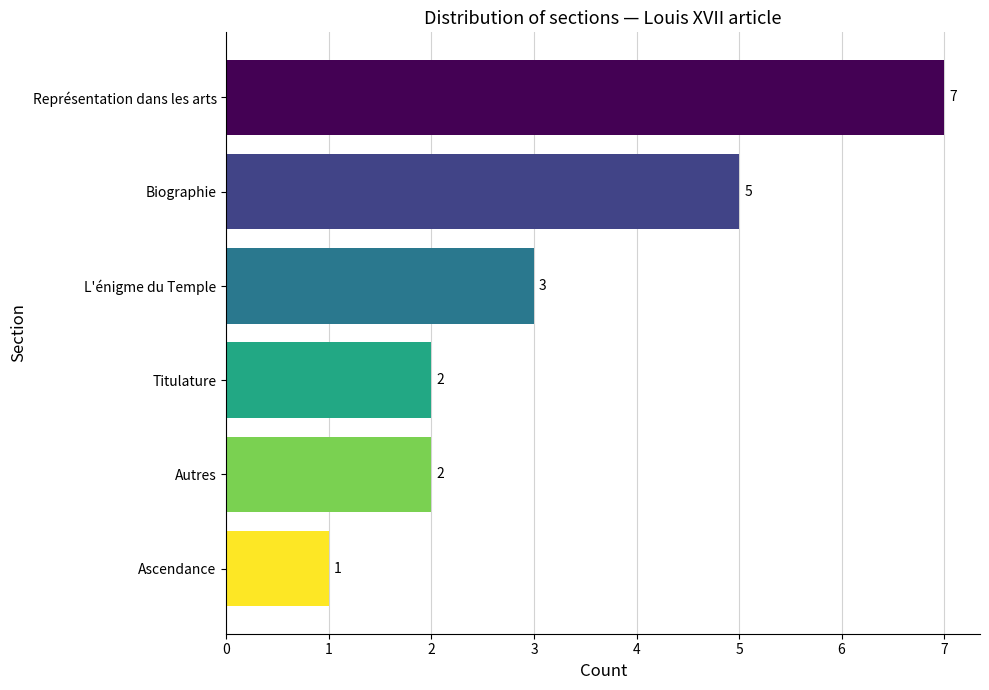

The chart shows a value of 7 at Représentation dans les arts. True or false?

True